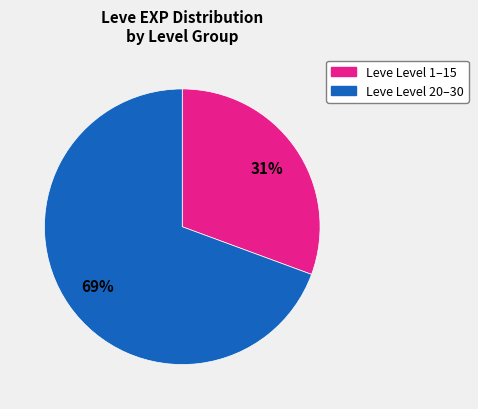

Is there a majority slice in this chart?

Yes